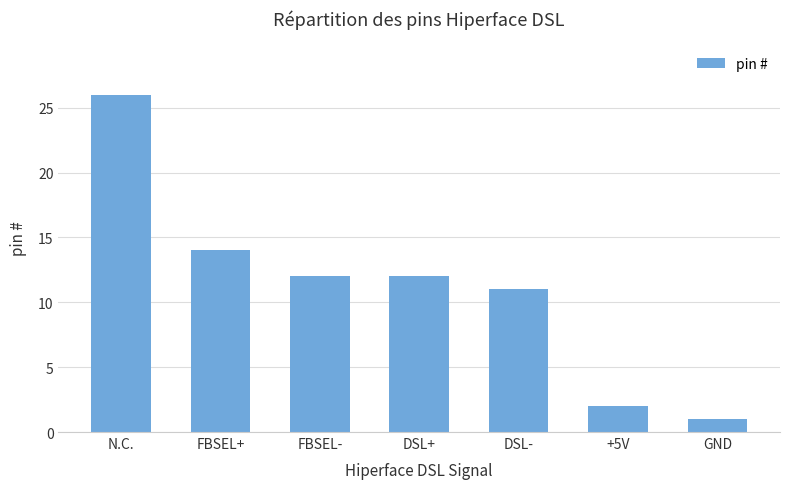

Does the chart contain any negative values?

No